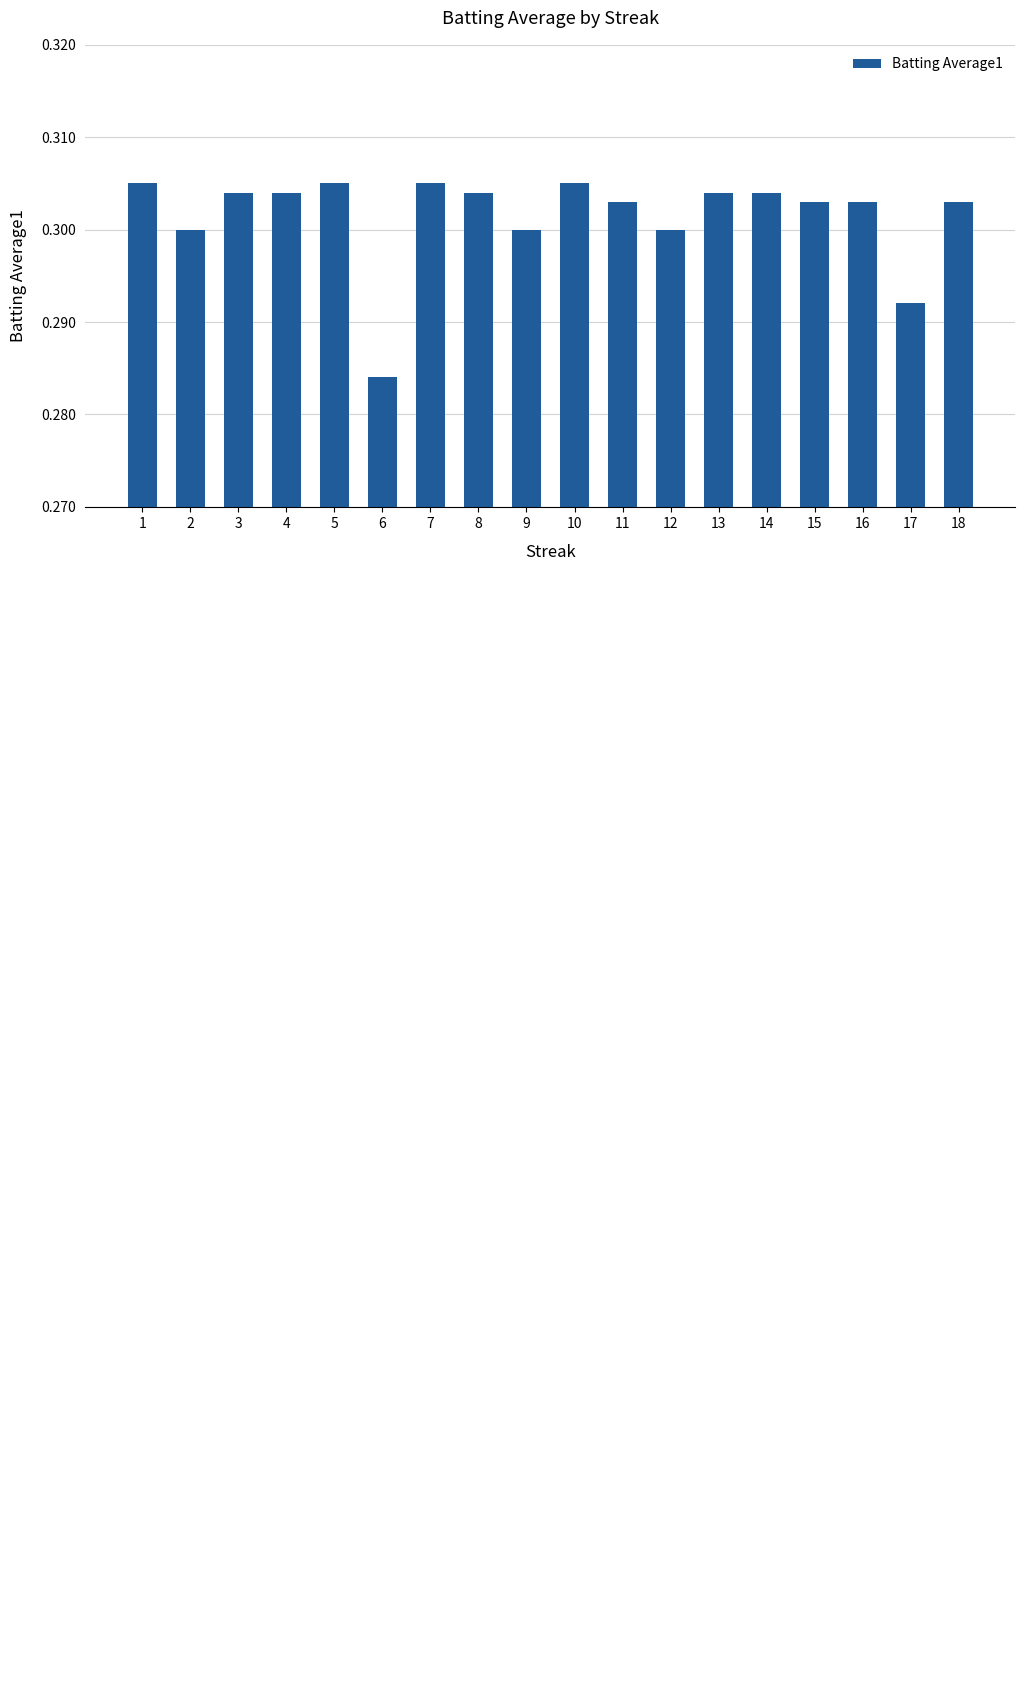

List the labels in order of value, smallest first.

6, 17, 2, 9, 12, 11, 15, 16, 18, 3, 4, 8, 13, 14, 1, 5, 7, 10